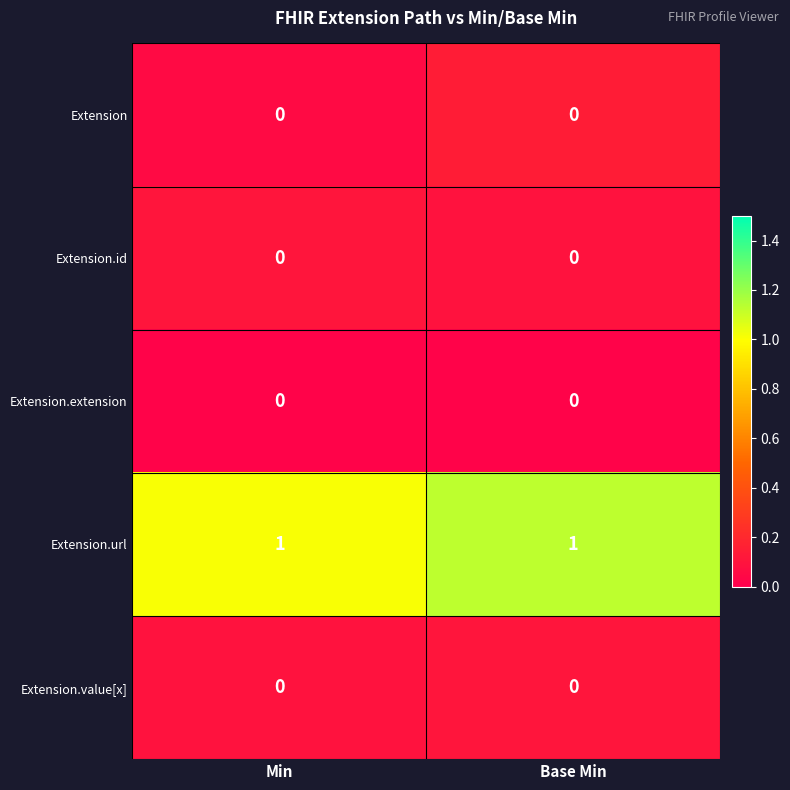

True or false: Extension has a value of 0 at Base Min.

True